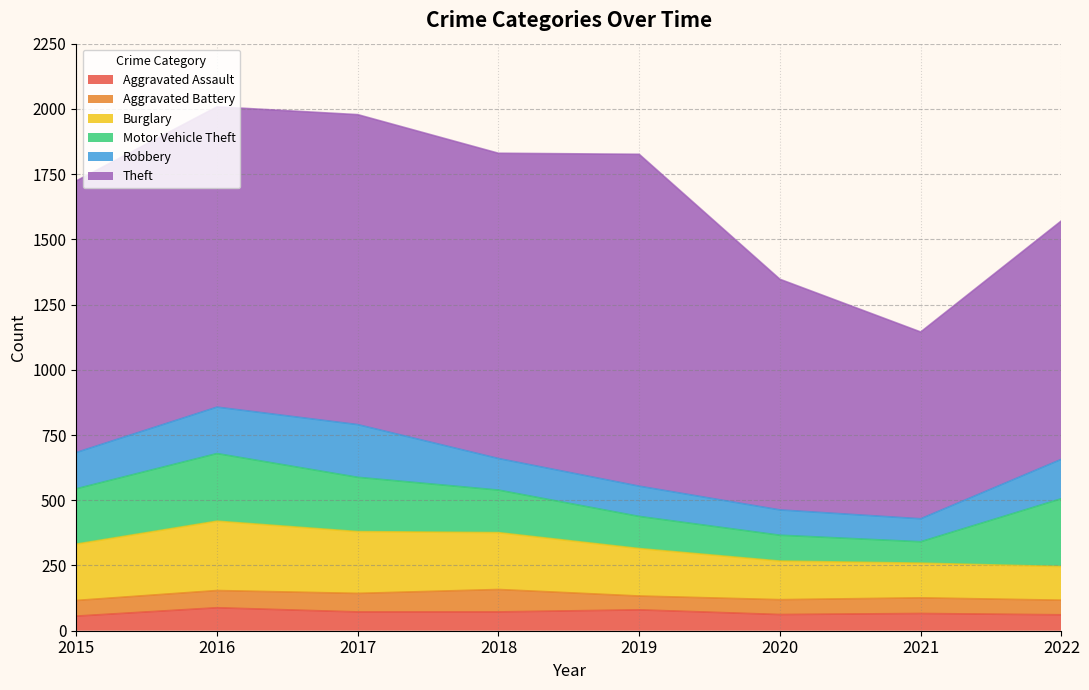

The value of Burglary at 2016 is 266. True or false?

True